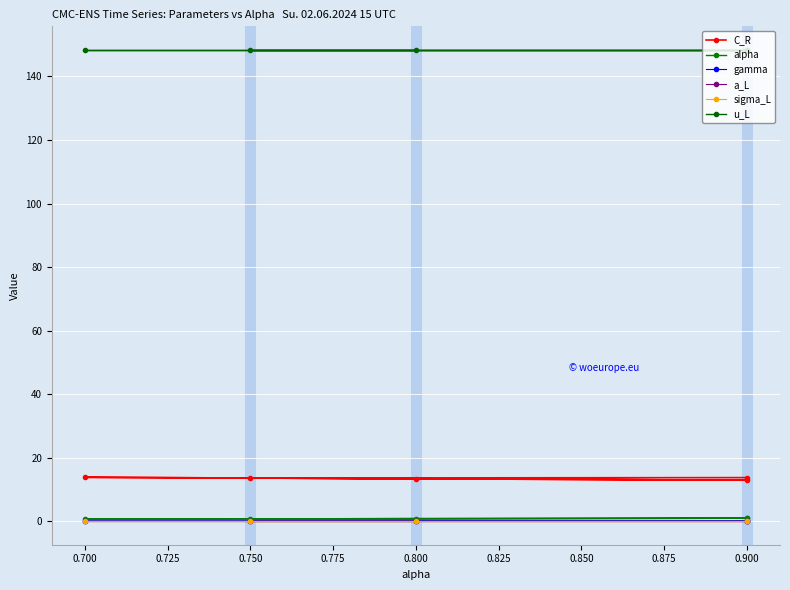

What are all the series names shown in the legend?

C_R, alpha, gamma, a_L, sigma_L, u_L